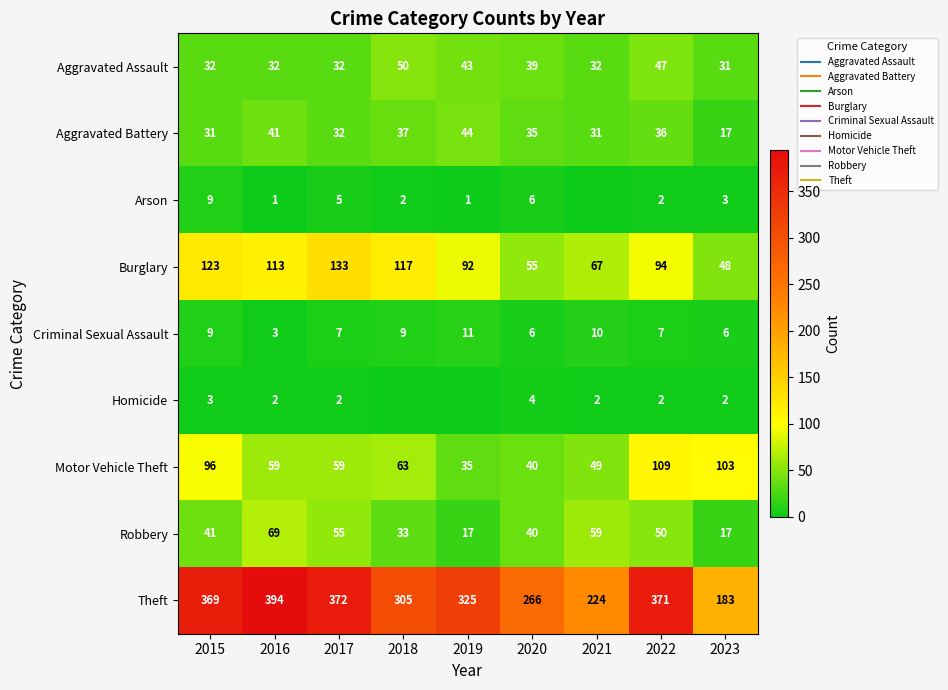

List the series in order of their peak value, lowest first.

Homicide, Arson, Criminal Sexual Assault, Aggravated Battery, Aggravated Assault, Robbery, Motor Vehicle Theft, Burglary, Theft